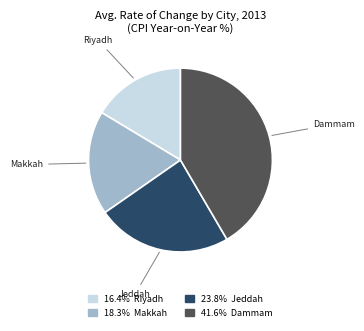

Does 41.6% Dammam account for over 50% of the chart?

No